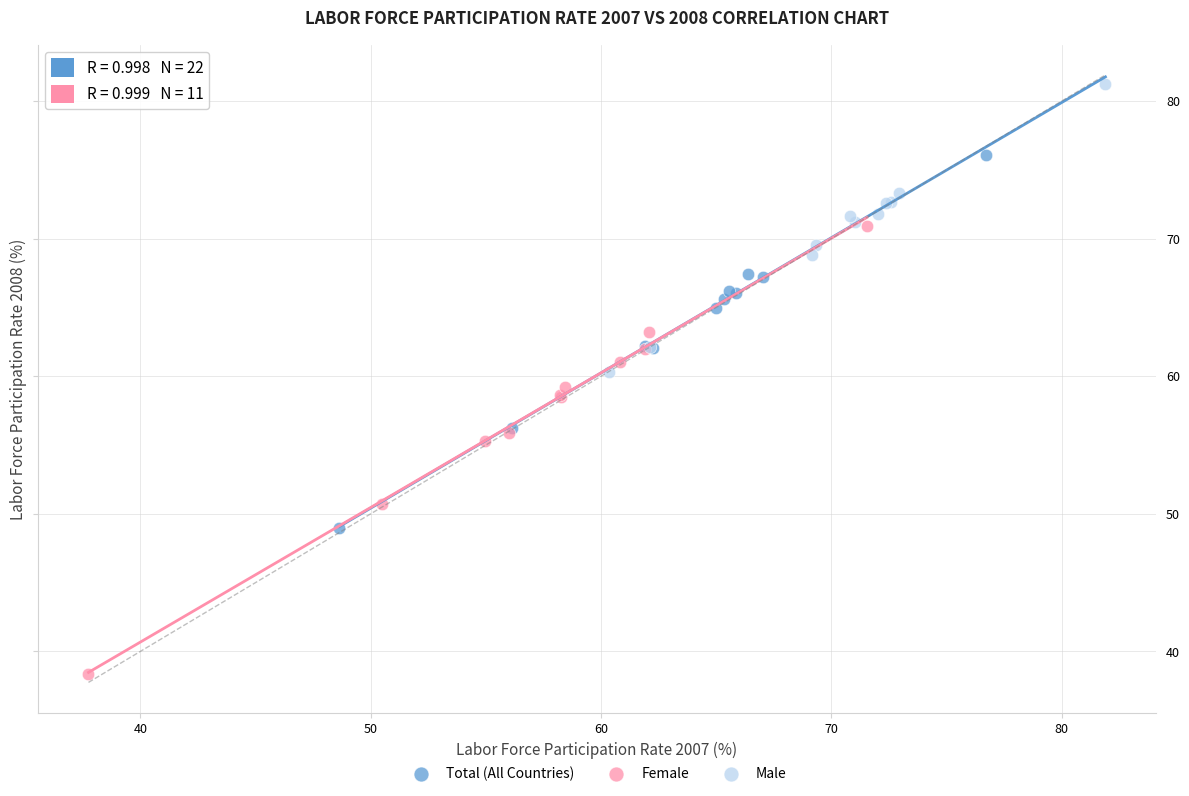

Which series reaches the maximum Y coordinate?

Male